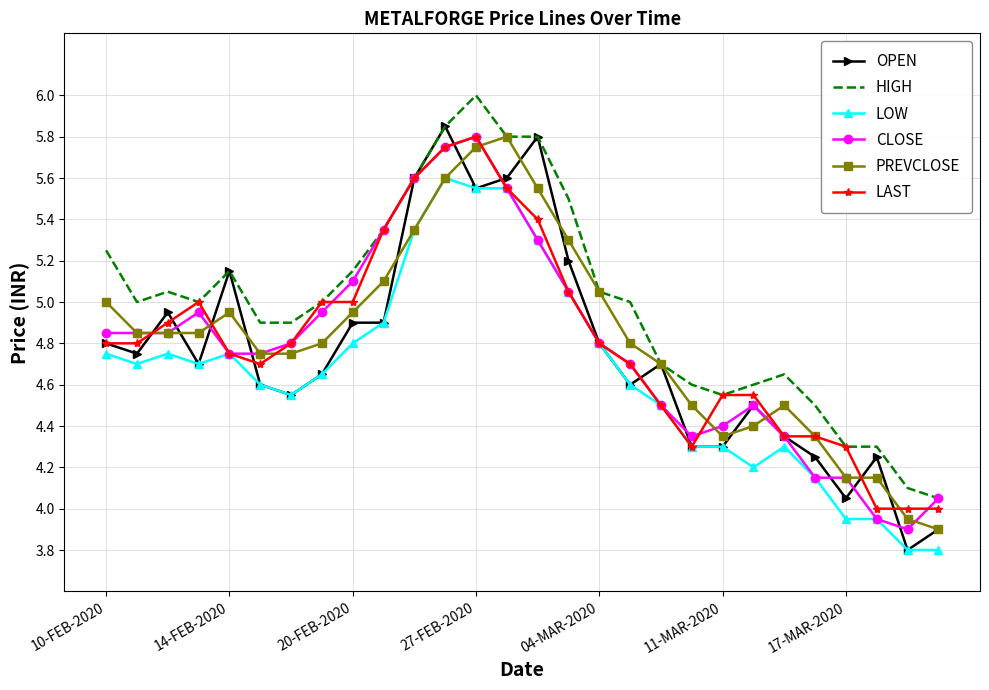

What are all the series names shown in the legend?

OPEN, HIGH, LOW, CLOSE, PREVCLOSE, LAST